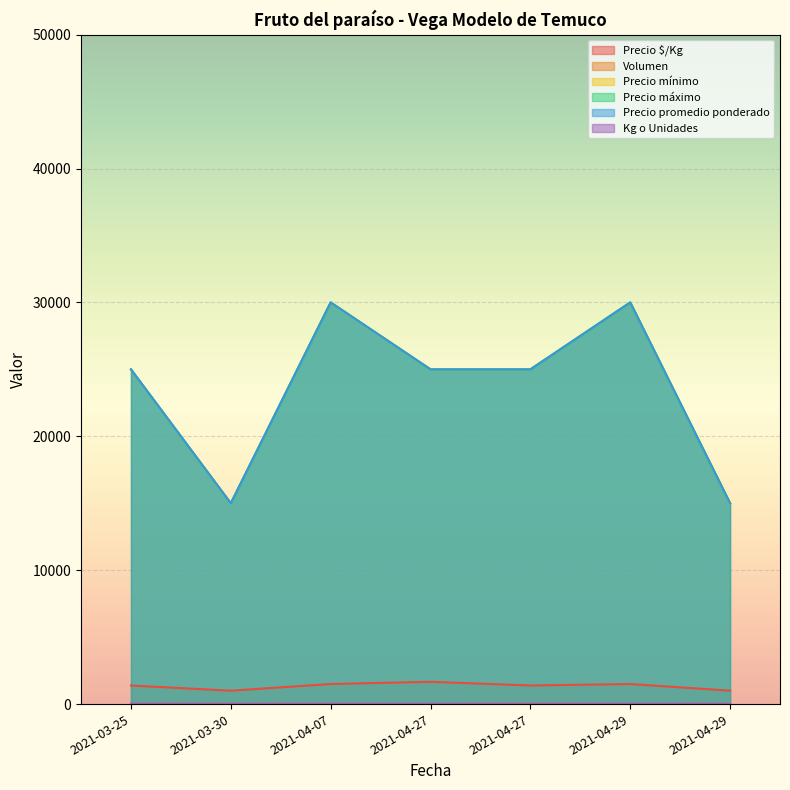

What is the difference between the maximum and minimum values in the Volumen series?

20